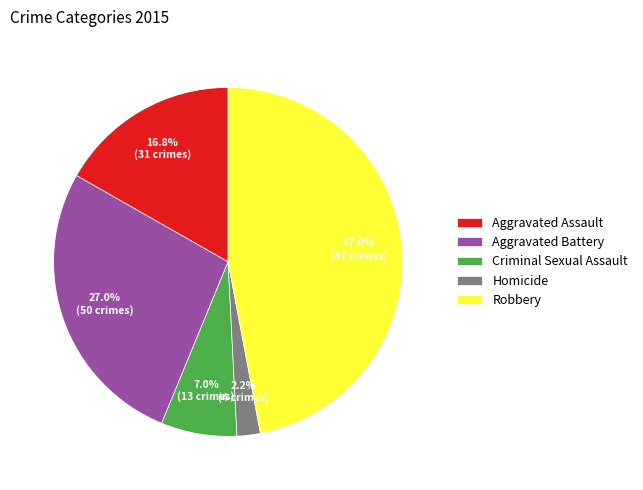

Count the number of slices in the pie.

5